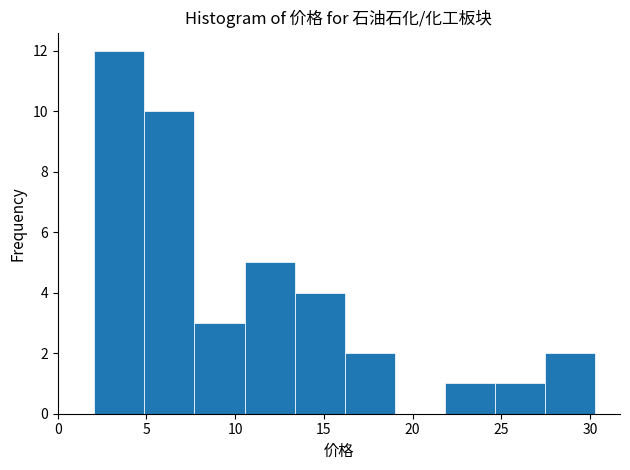

Over which range of the x-axis is the bar tallest?

2.0 to 5.0